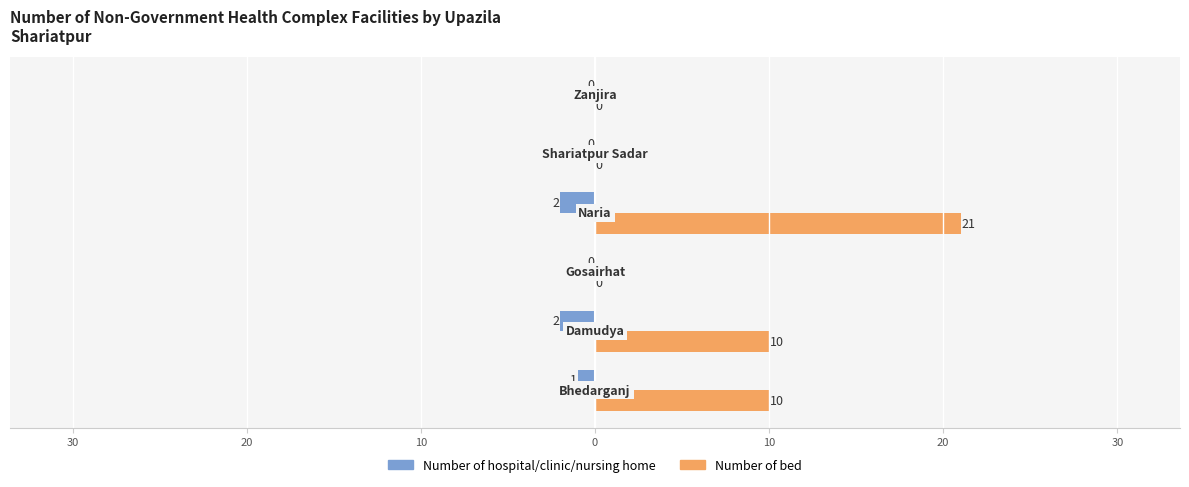

What are all the series names shown in the legend?

Number of hospital/clinic/nursing home, Number of bed